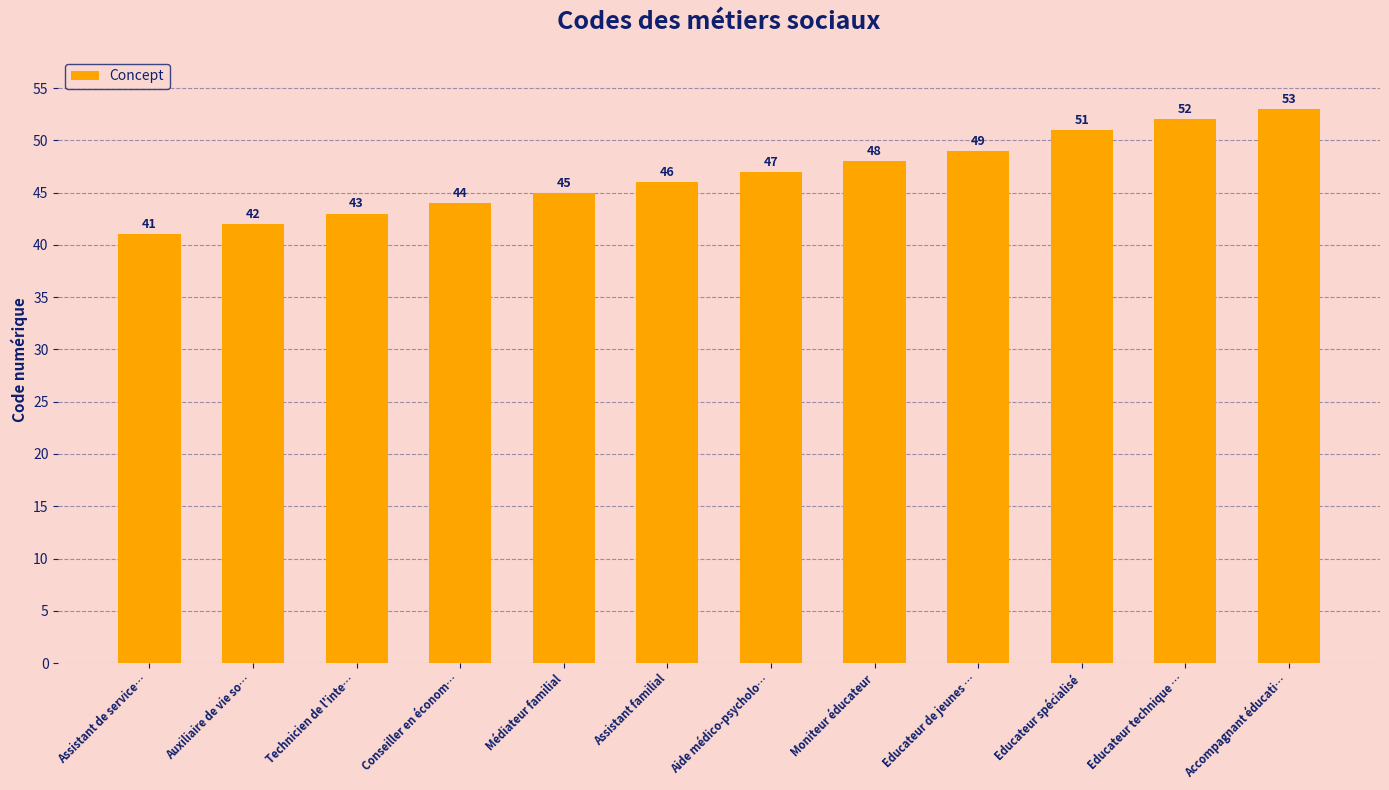

What is the change in value from Auxiliaire de vie so… to Moniteur éducateur?

+6